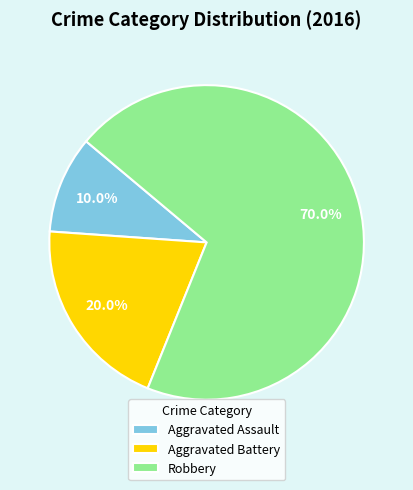

Which has a higher value, Aggravated Battery or Robbery?

Robbery